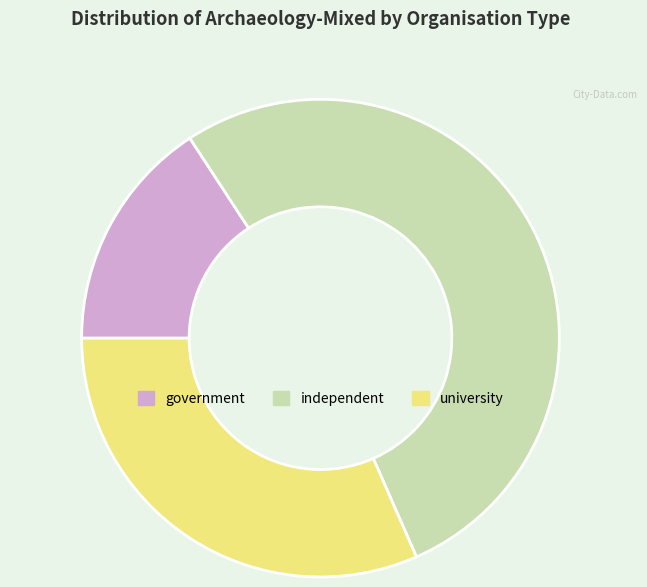

Does any single category account for the majority?

Yes